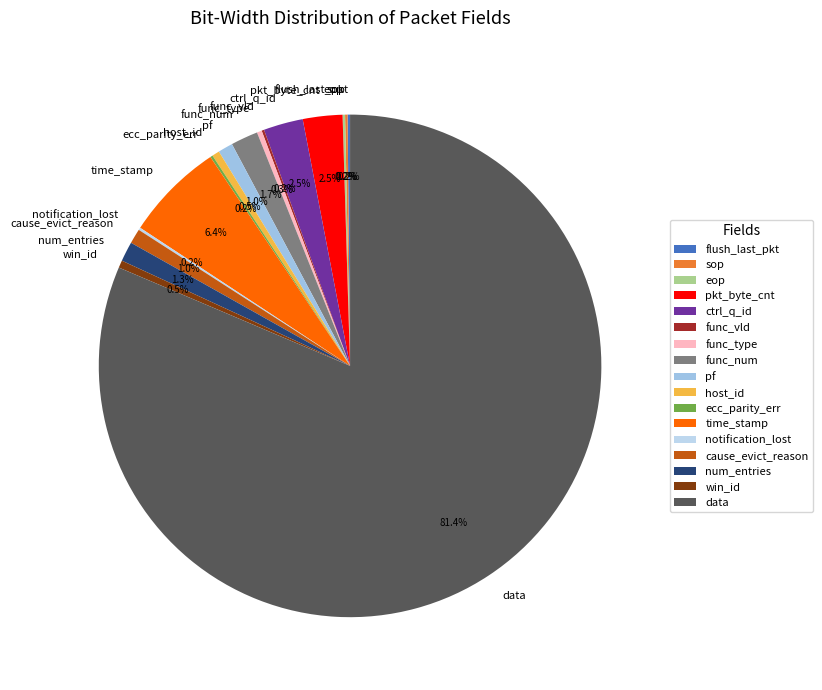

What is the majority slice?

data